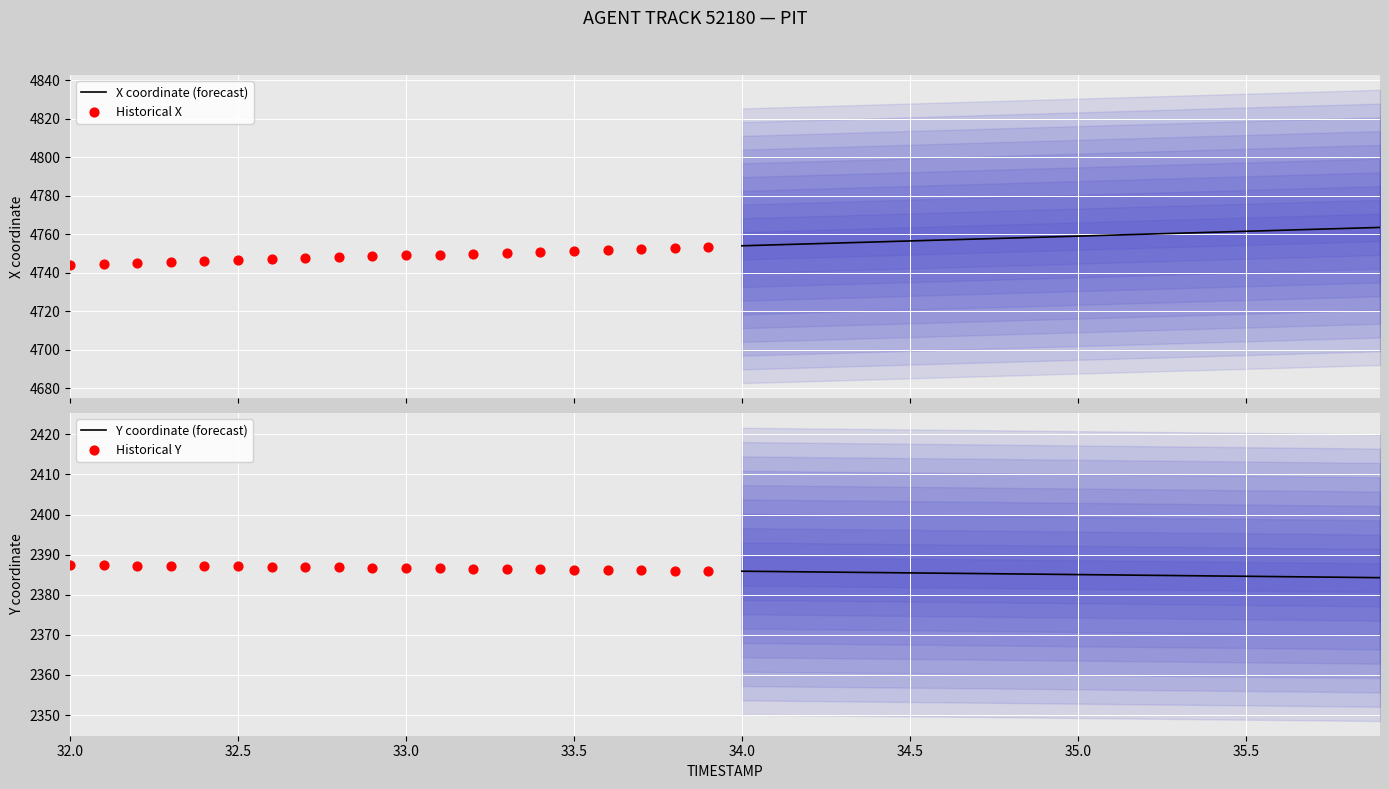

What is the maximum value for X coordinate (forecast)?

4763.5